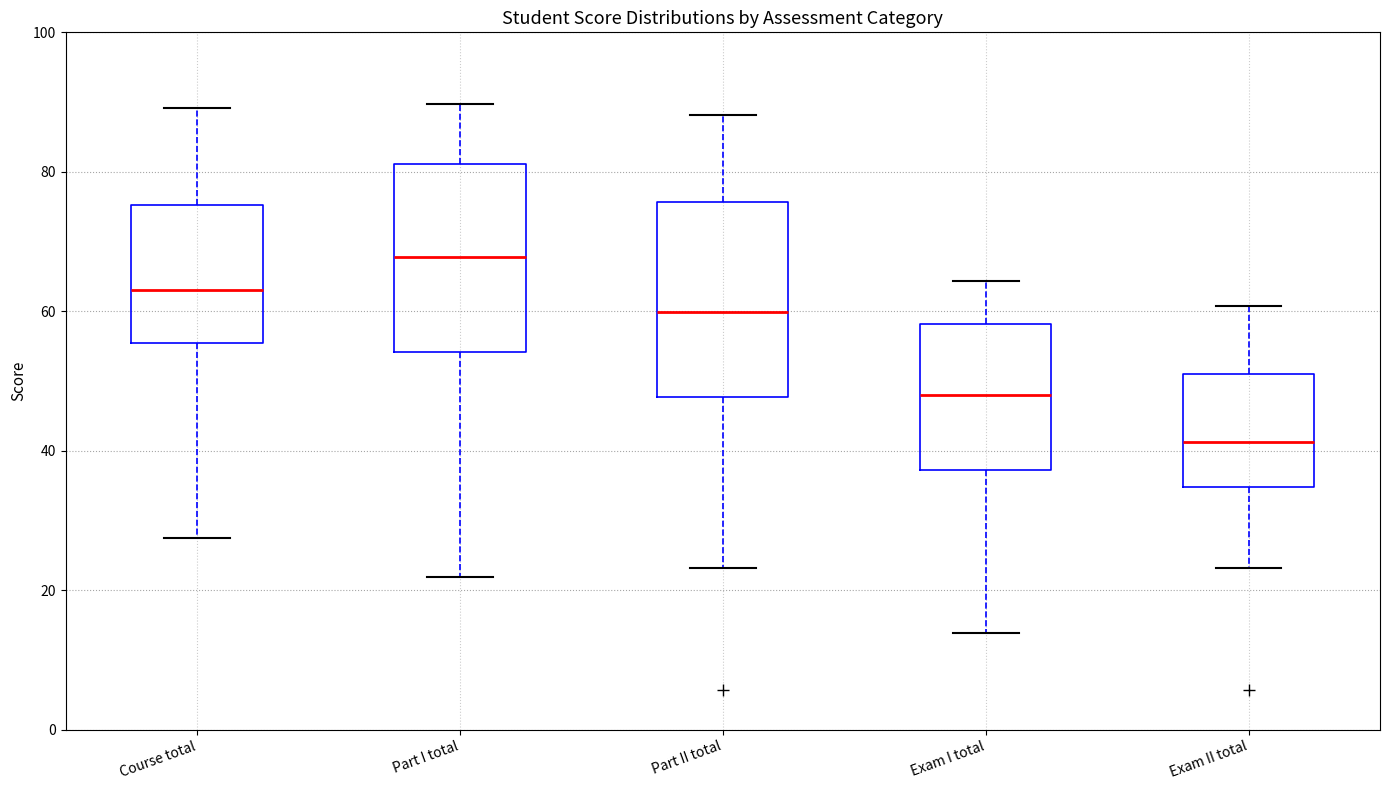

Reading left to right, read every box against the y-axis: the position of its median line, the range the box covers, and the ends of its whiskers. The values are not printed on the chart, so give them approximately, as read against the axis.

Course total: median 64, box 56 to 76, whiskers 28 to 90
Part I total: median 68, box 54 to 82, whiskers 22 to 90
Part II total: median 60, box 48 to 76, whiskers 24 to 88
Exam I total: median 48, box 38 to 58, whiskers 14 to 64
Exam II total: median 42, box 34 to 50, whiskers 24 to 60